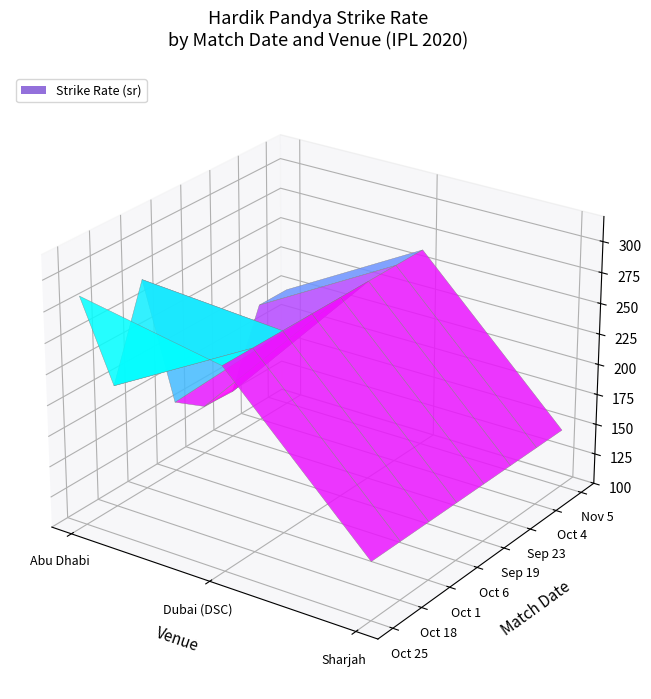

Is the value of Sep 19 at Oct 1 greater than the value of Oct 18 at Oct 25?

No